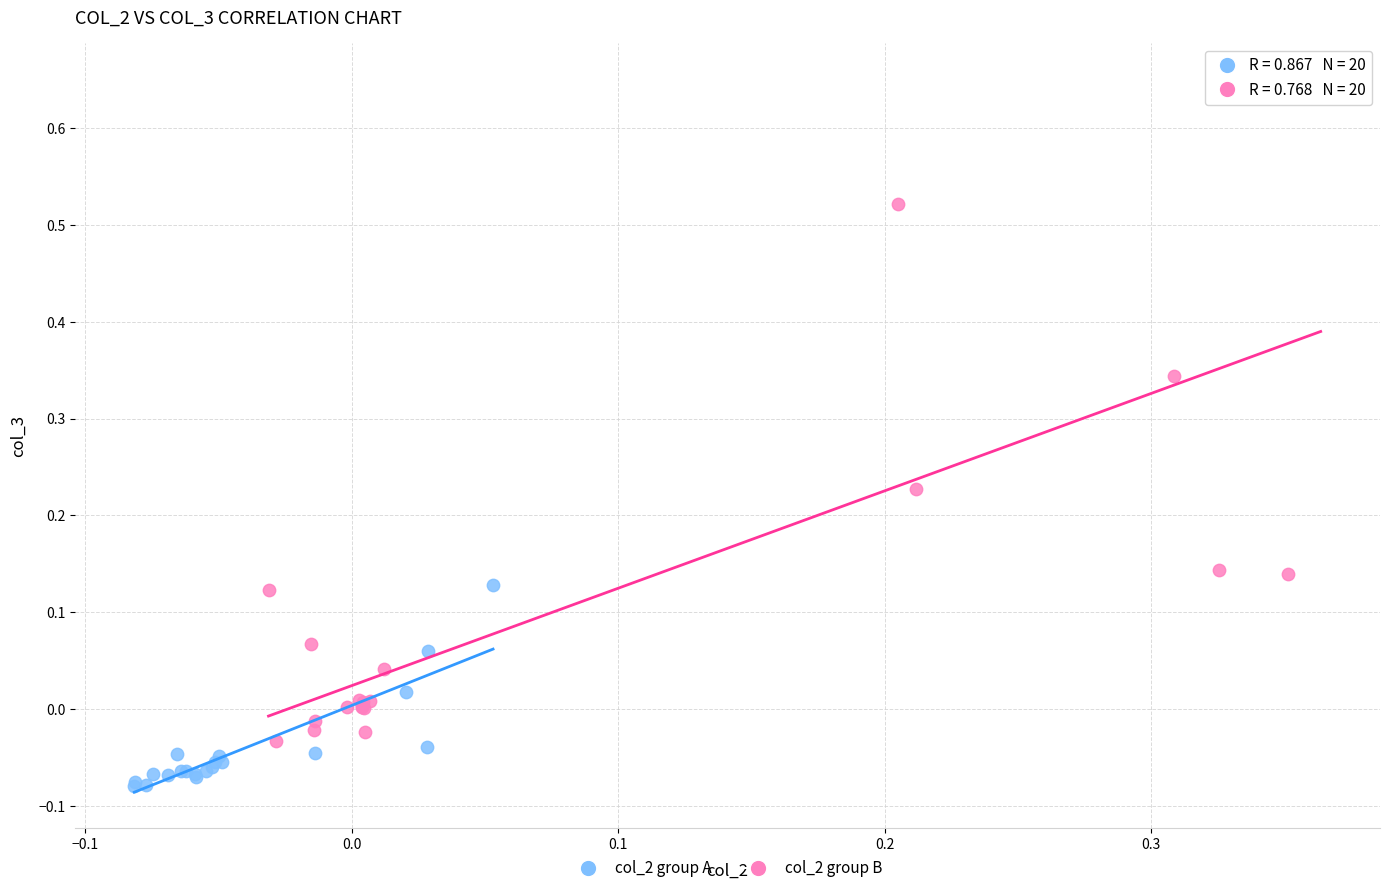

What are all the series names shown in the legend?

col_2 group A, col_2 group B